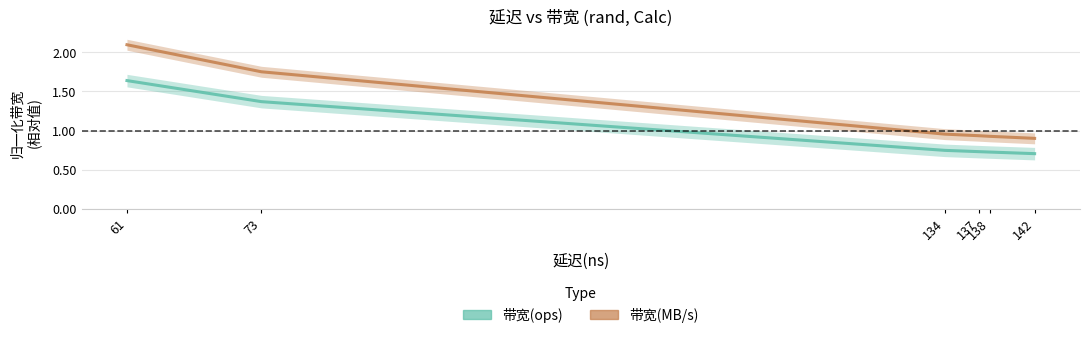

How many lines are shown in the chart?

2